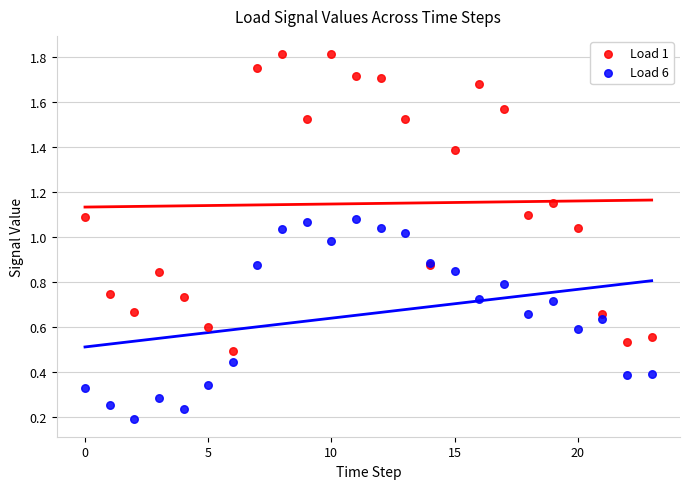

Which series contains the lowest Y value?

Load 6